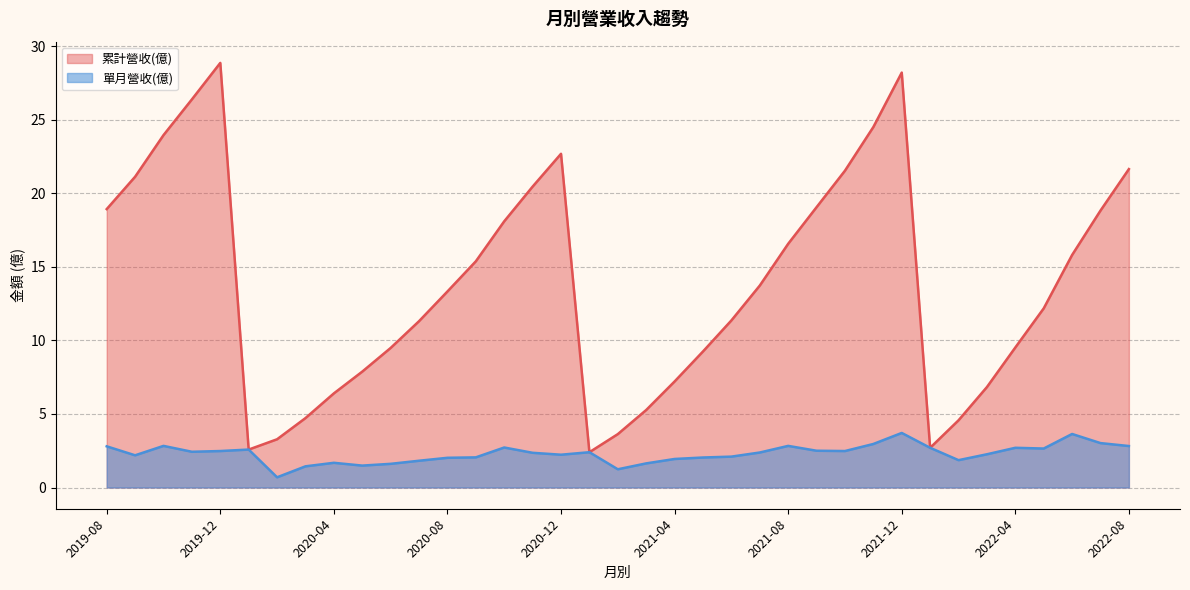

What are all the series names shown in the legend?

累計營收(億), 單月營收(億)